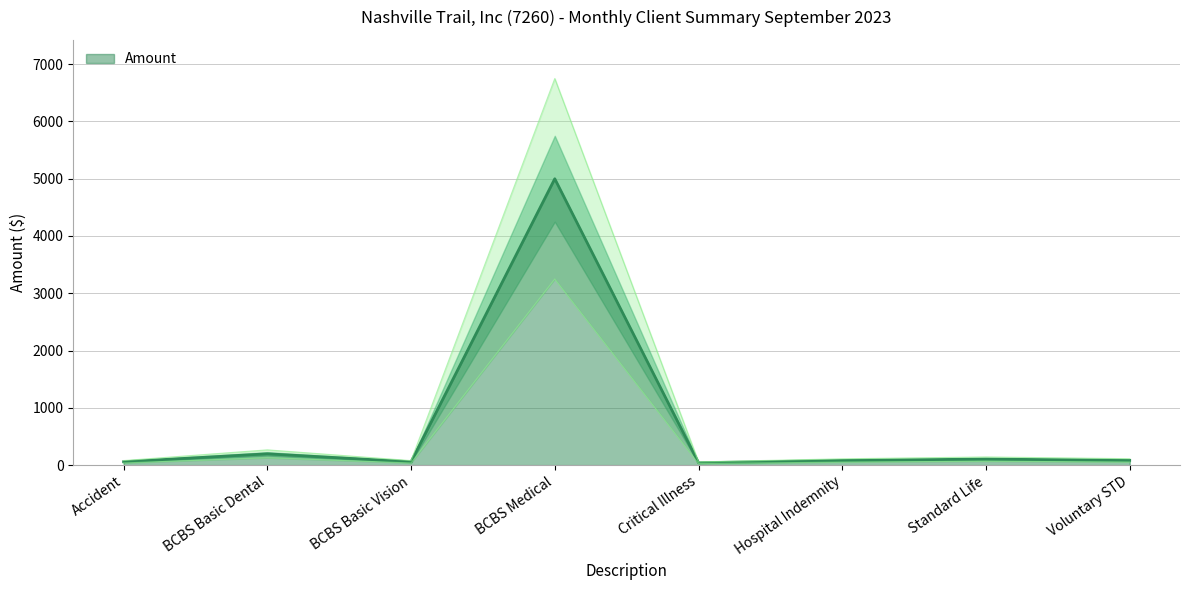

How many values are below 82?

4